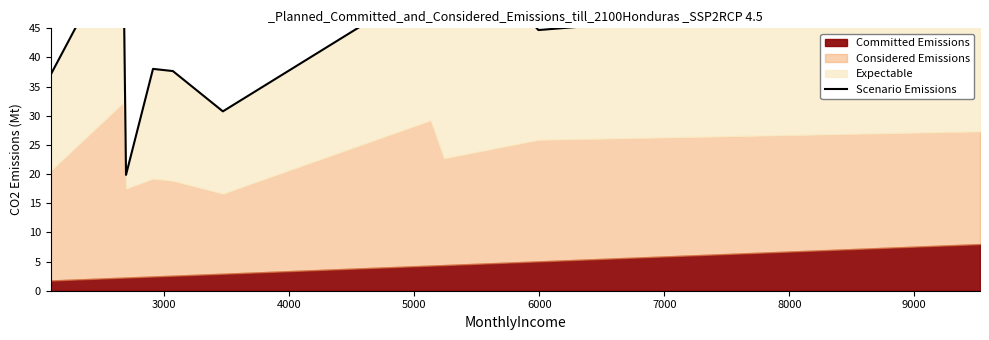

The value at 9000 is 62.7. True or false?

True